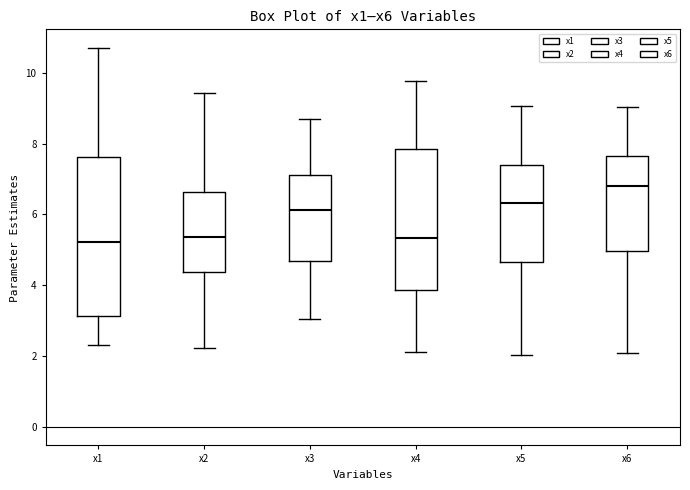

Comparing the boxes themselves (not the whiskers), which one is the tallest?

x1